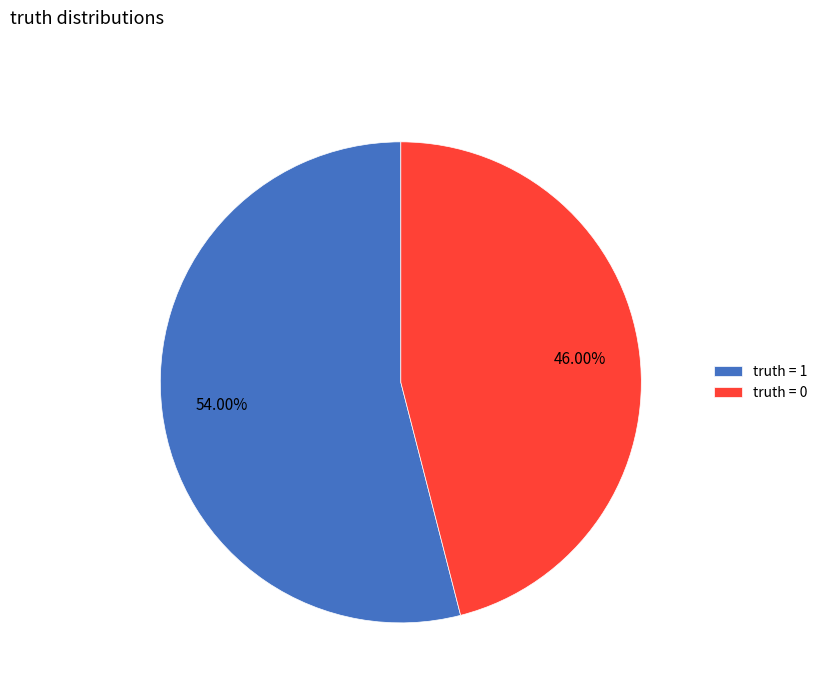

Which category has the smallest portion of the pie?

truth = 0